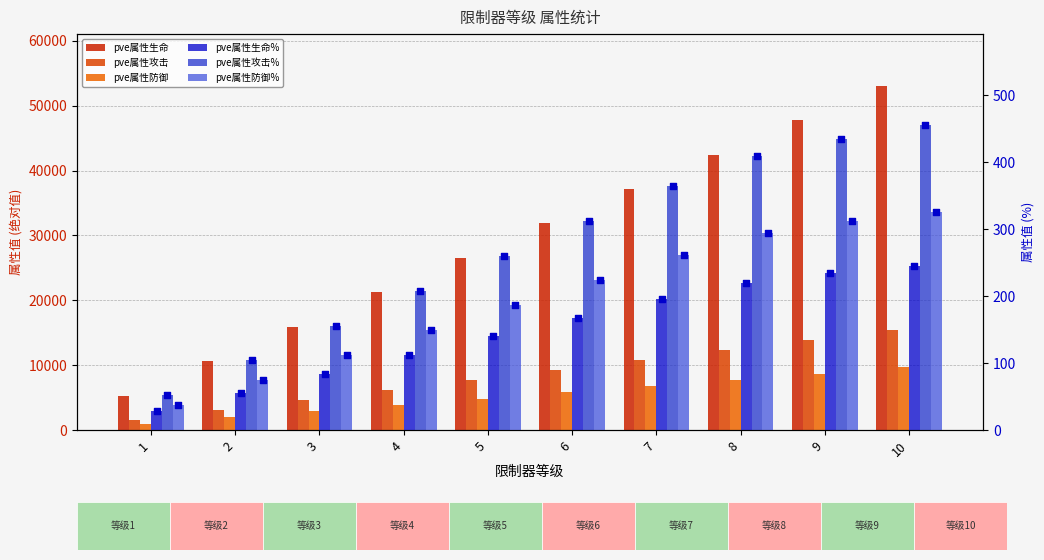

What is the total value across all series at 3?

23812